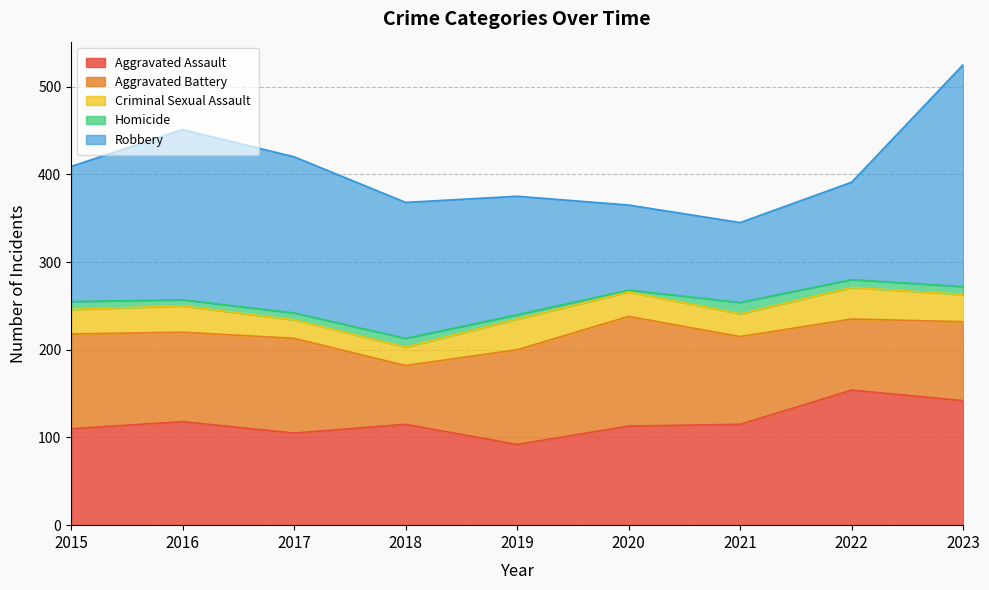

At which label does Criminal Sexual Assault first exceed 28?

2016